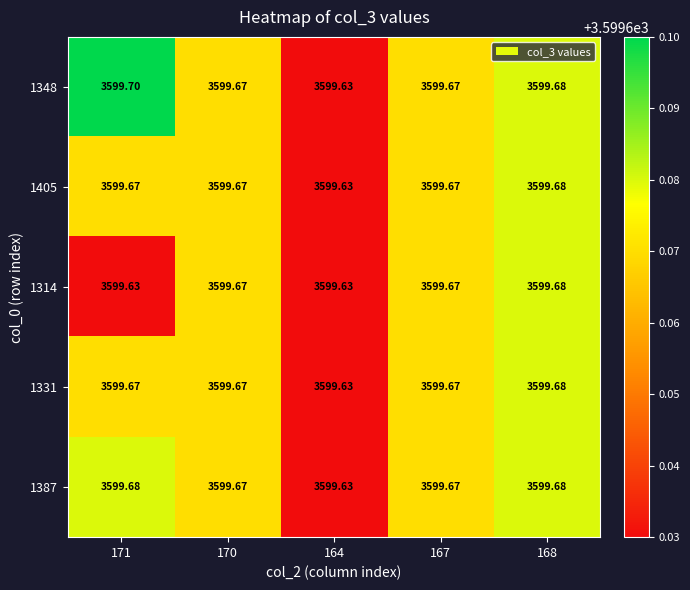

Is the value of 1331 at 171 greater than the value of 1405 at 164?

Yes